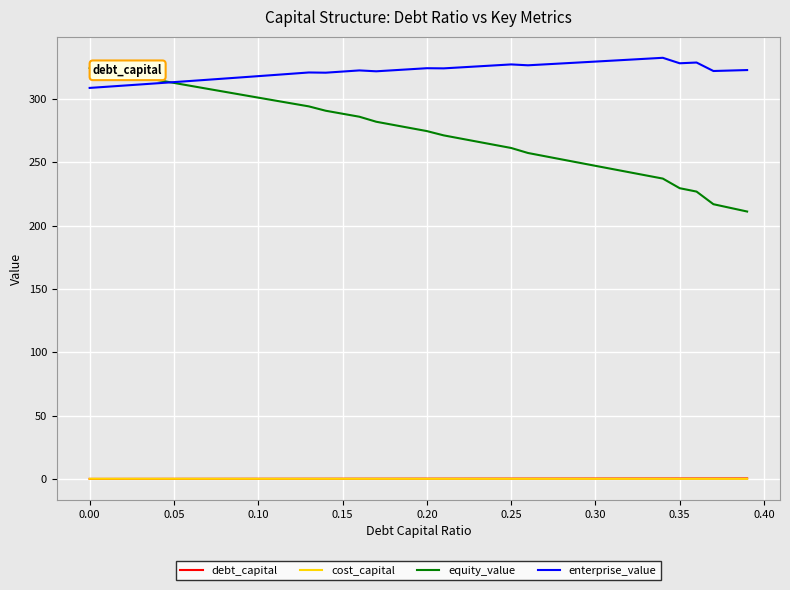

Which series has the widest spread of values?

equity_value